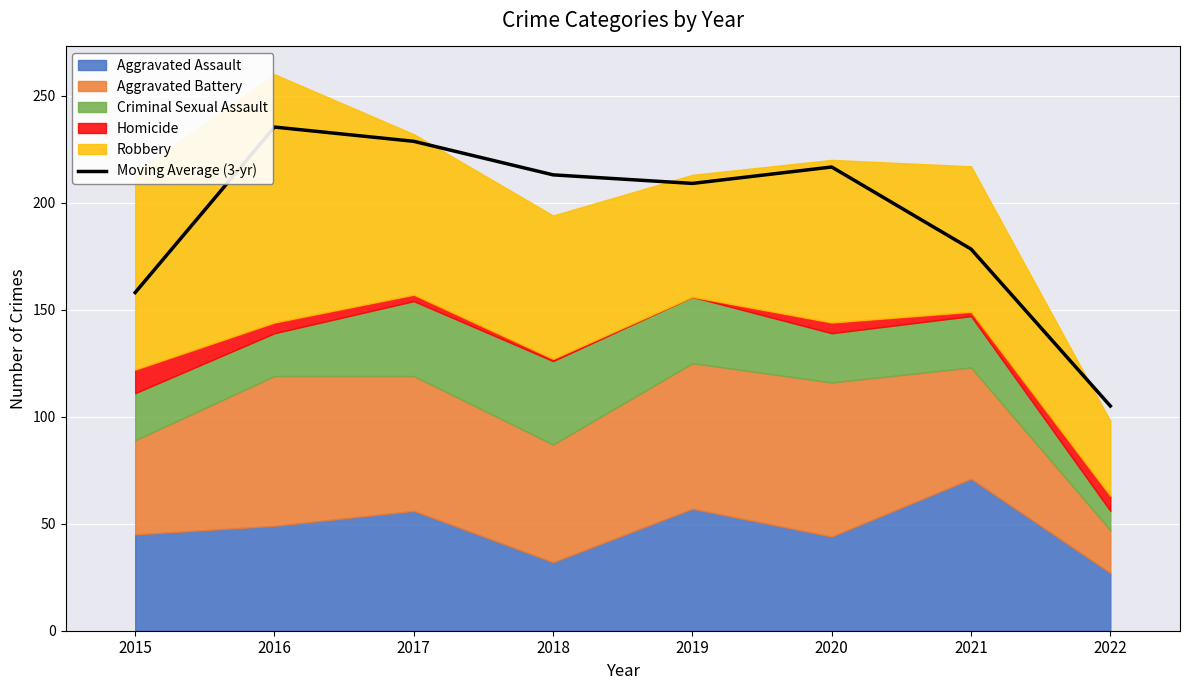

How many data points are less than 213?

4